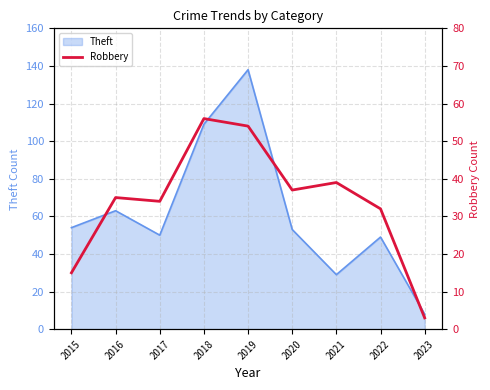

Is it true that Theft equals 86 at 2016?

False